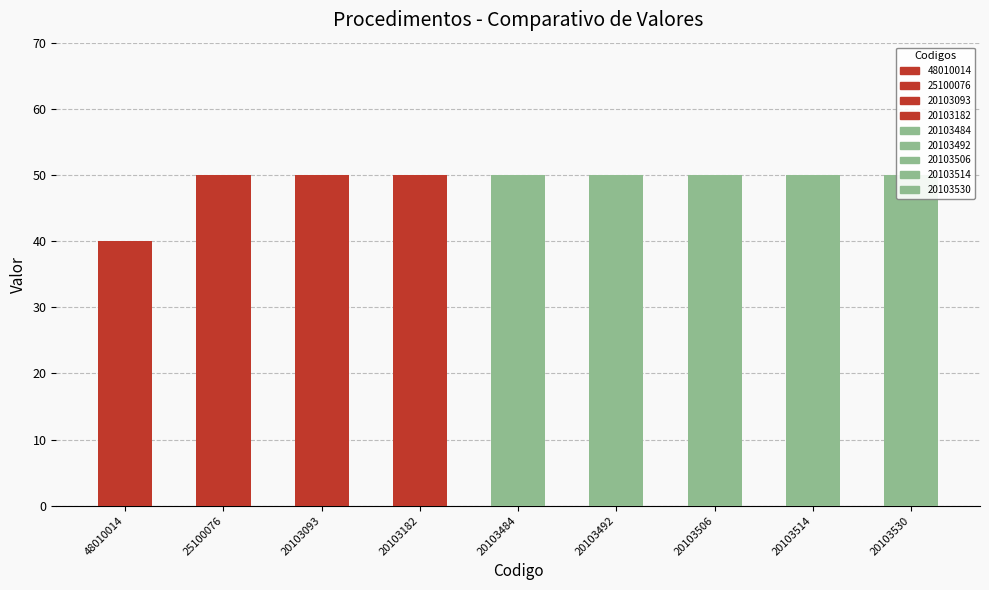

Count the values in the range 50 to 51.

8